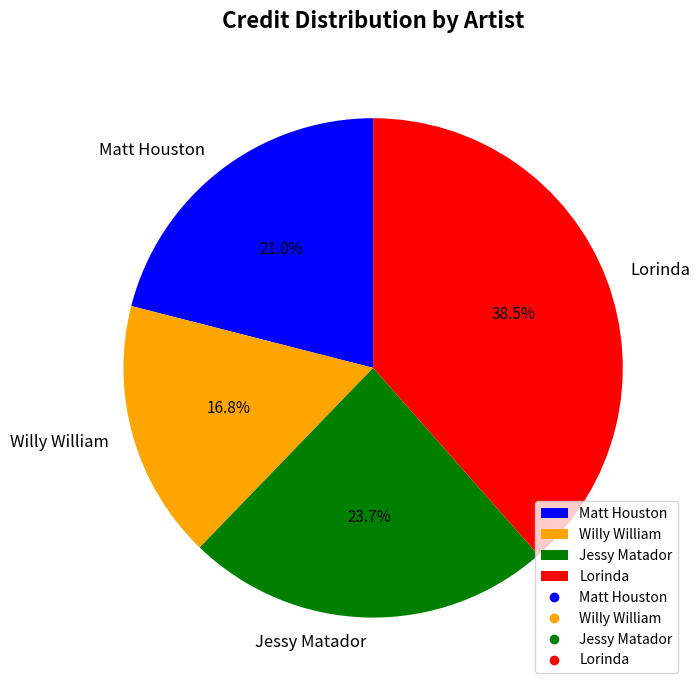

Is the sum of Matt Houston and Lorinda greater than half?

Yes